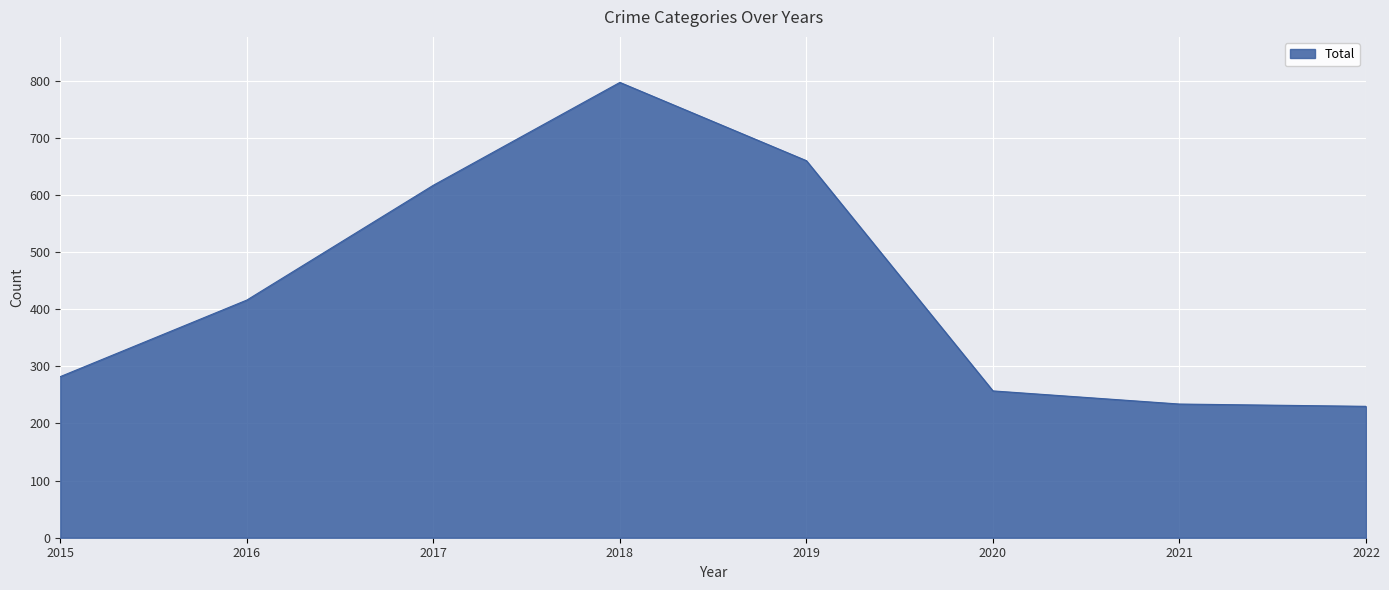

How many lines are shown in the chart?

1